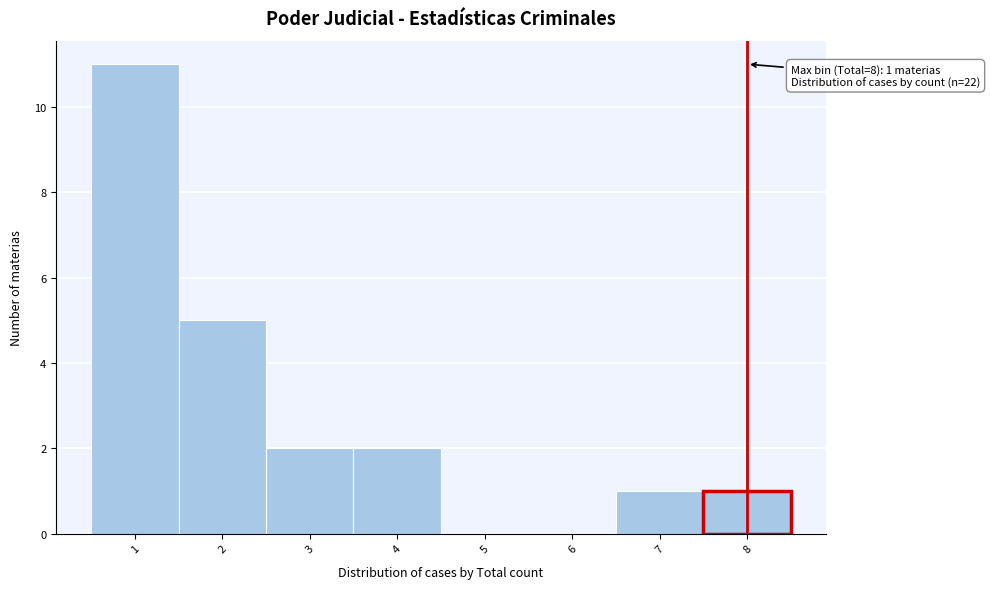

Over which range of the x-axis is the bar tallest?

0.5 to 1.5